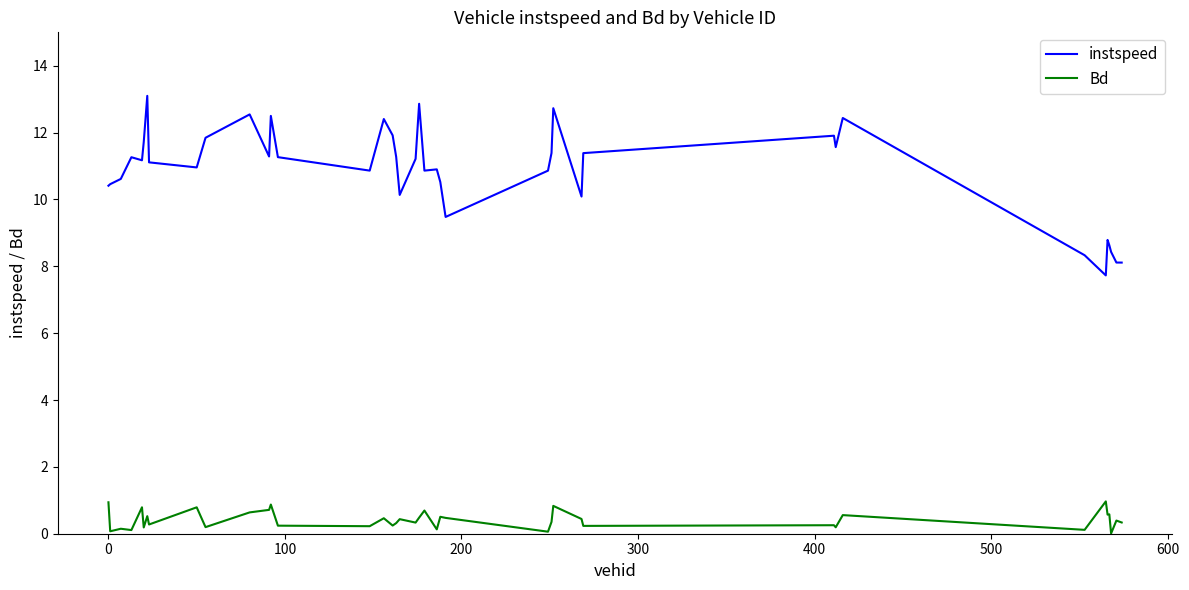

Is this an area chart (filled region under the line)?

No